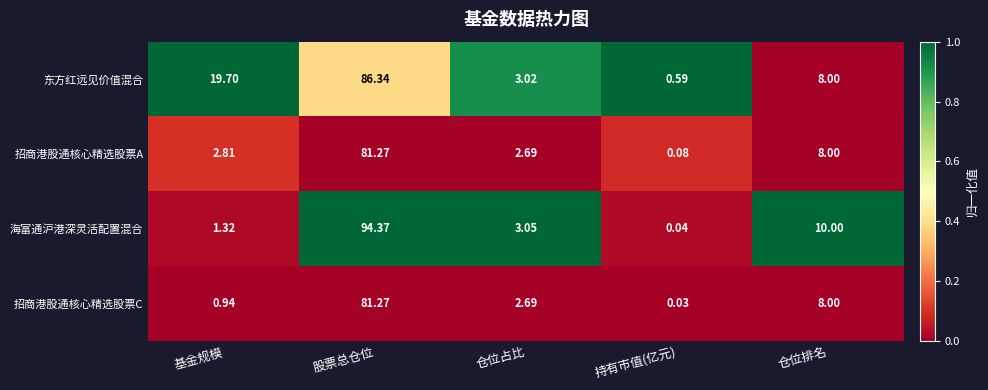

At which label does 招商港股通核心精选股票A first exceed 2?

基金规模